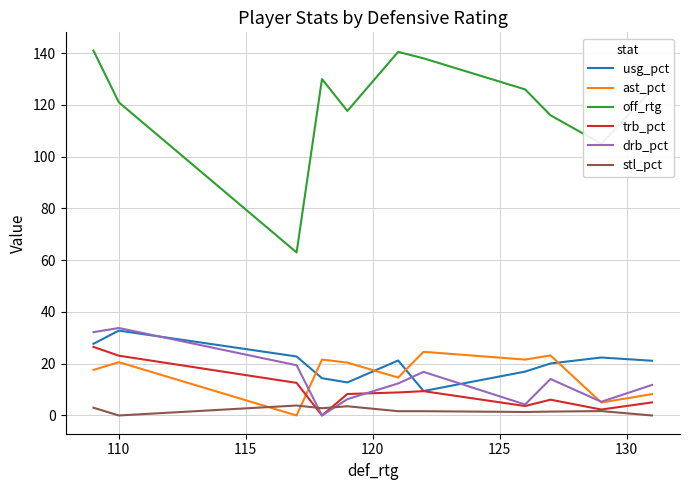

How many lines are shown in the chart?

6